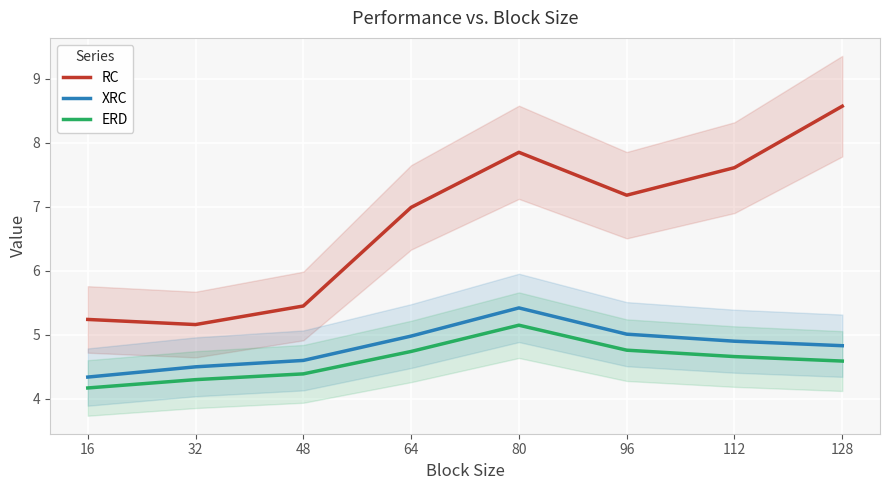

True or false: XRC and RC cross at least once.

False